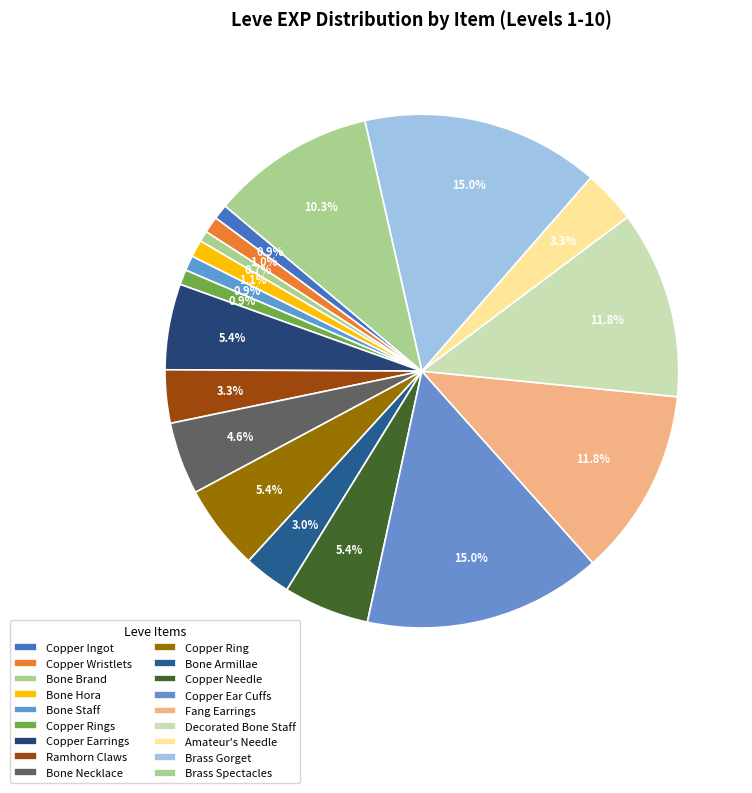

How many slices are in this pie chart?

18